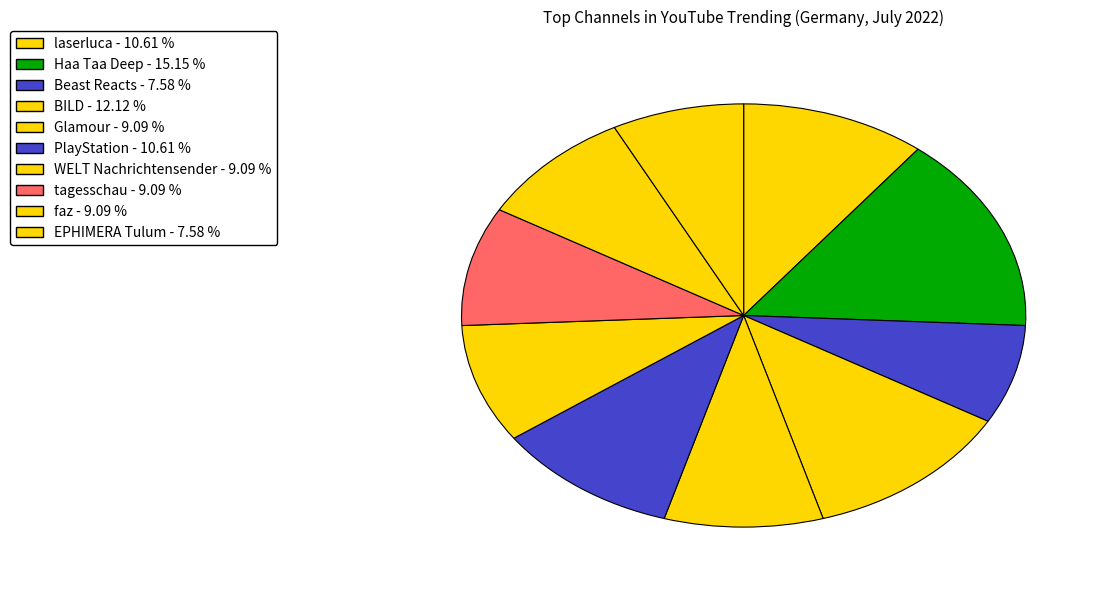

To the nearest percent, what is the difference between the BILD and Glamour slice percentages?

3%